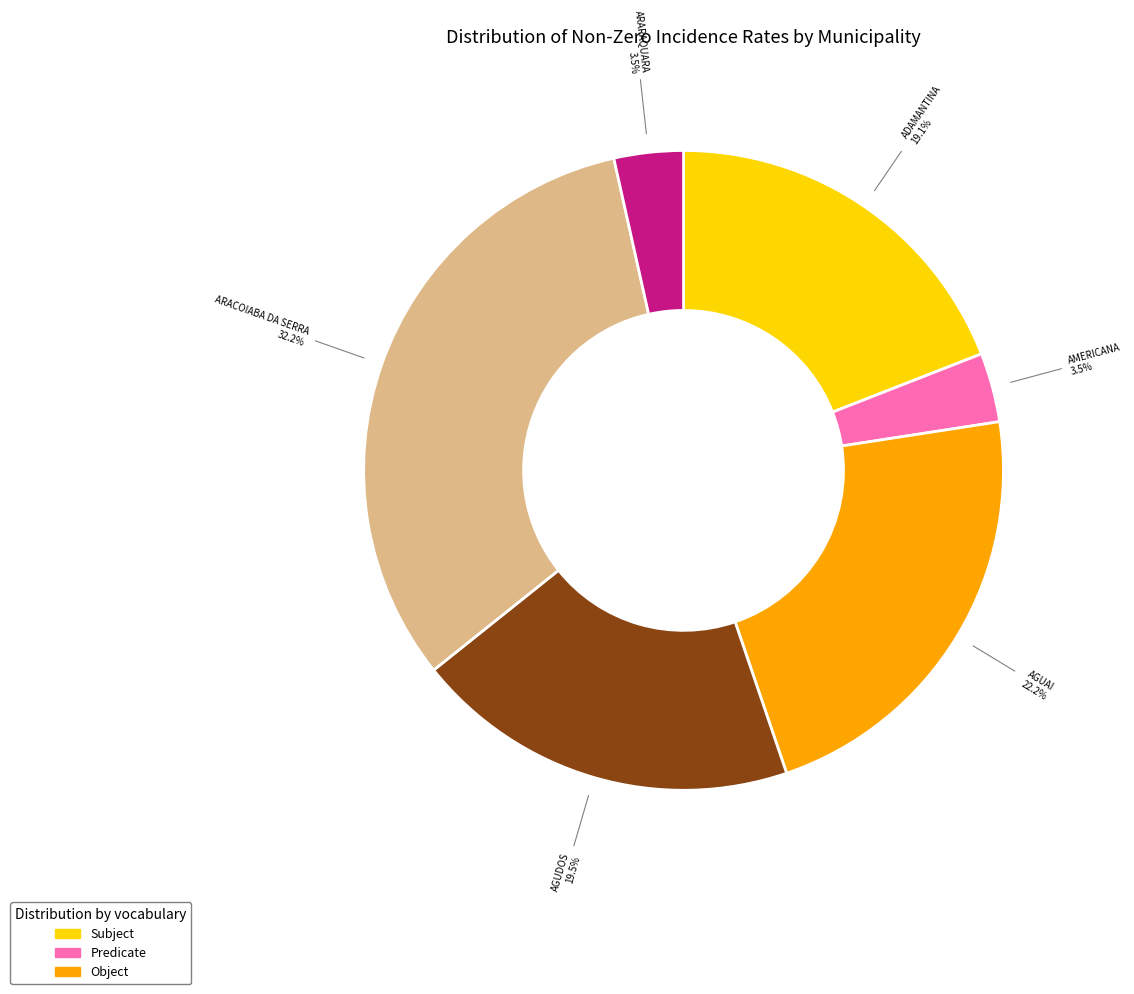

Is there any slice that represents more than half of the pie?

No